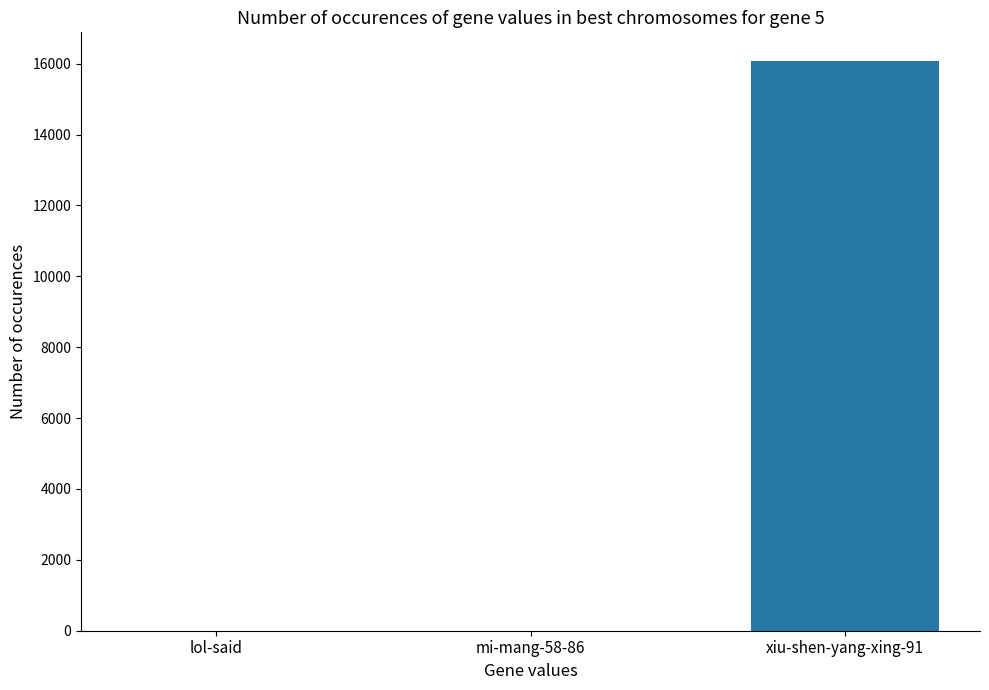

Which has a higher value, mi-mang-58-86 or xiu-shen-yang-xing-91?

xiu-shen-yang-xing-91